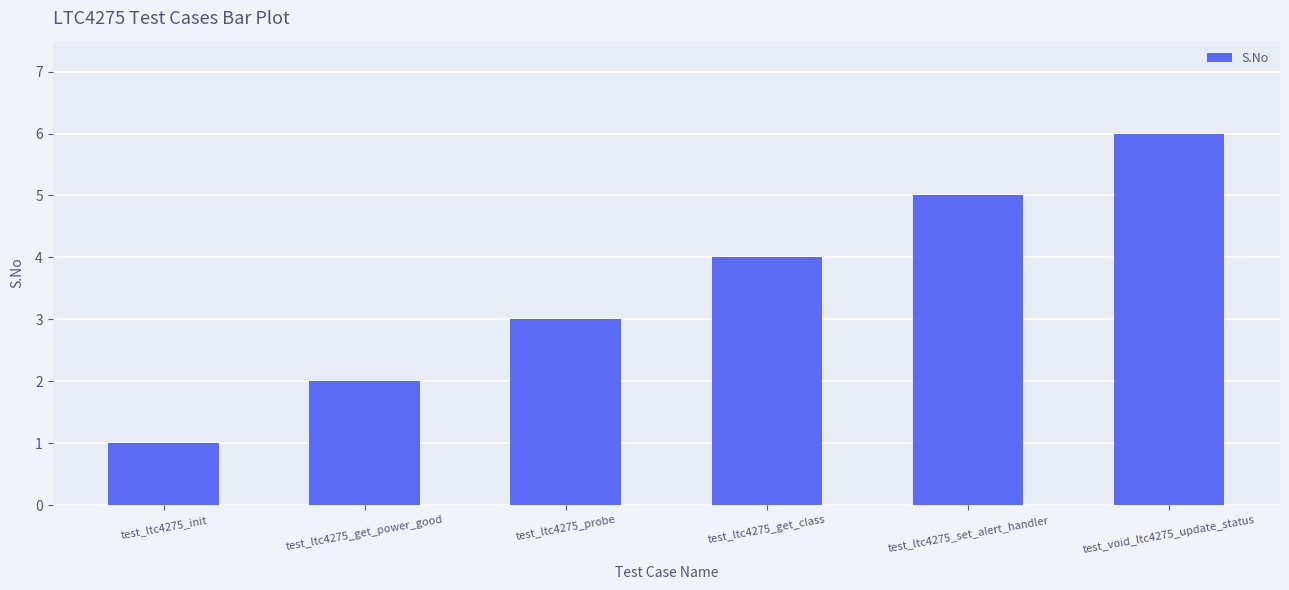

The value at test_ltc4275_init is 2. True or false?

False